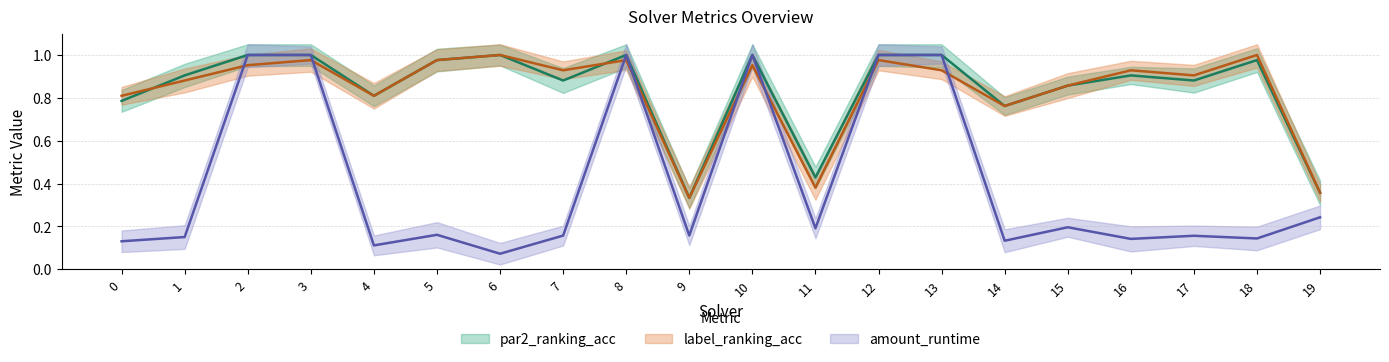

What is the value of the label_ranking_acc point at the 16th from the left?

0.9